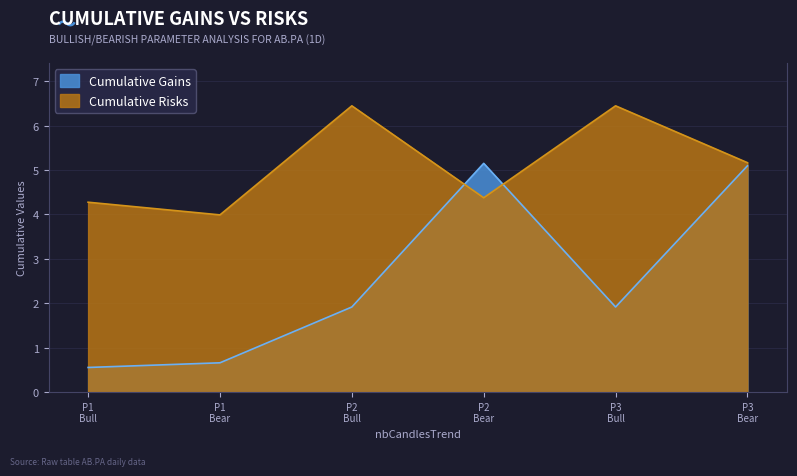

Which series has the largest range (max minus min)?

Cumulative Gains